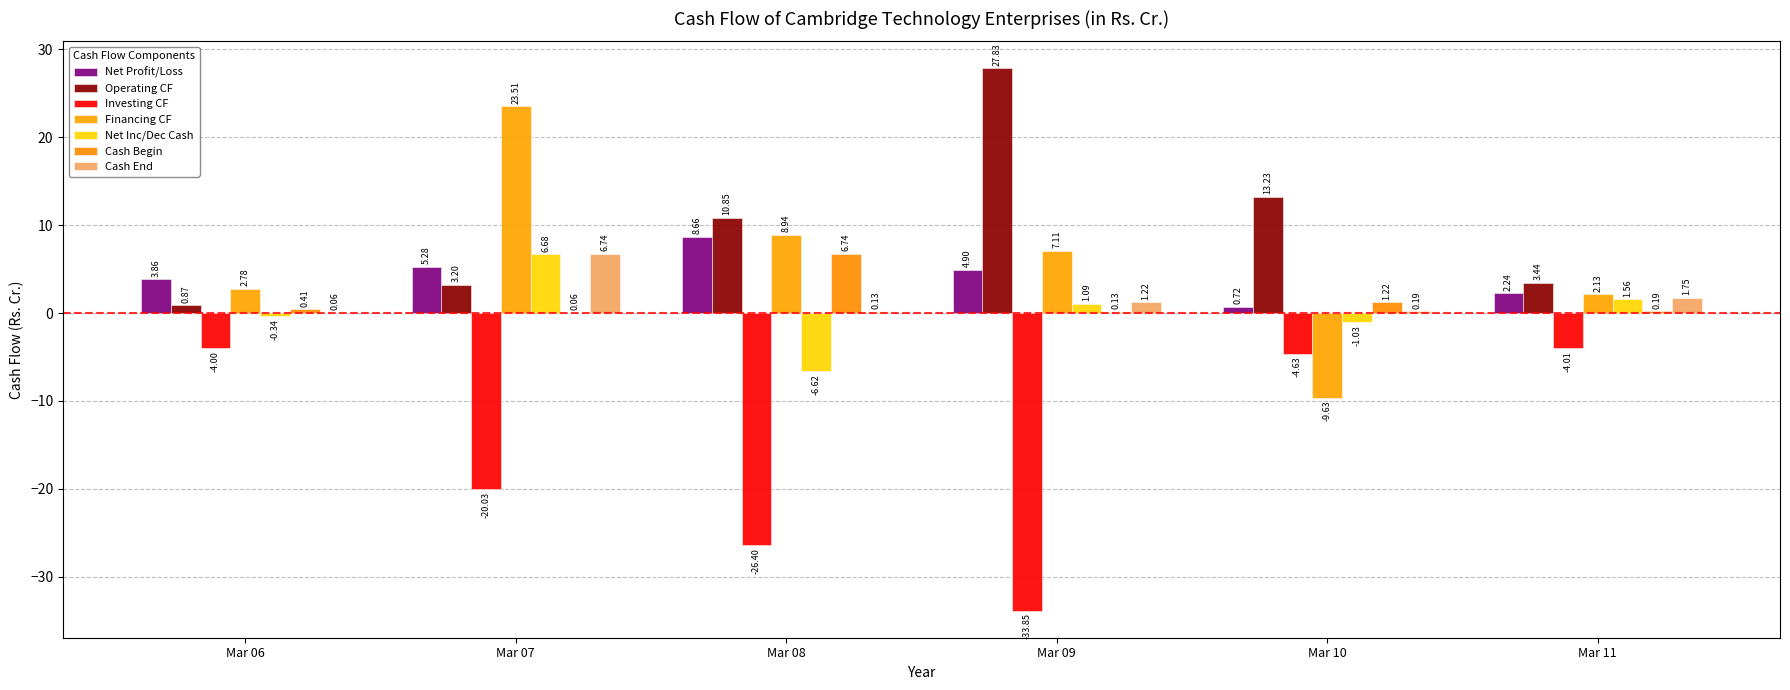

Reading left to right, list all the values displayed in this chart.

Mar 06: Net CashFlow From Operating Activities=0.9	Net Cash Used In Investing Activities=-4.0	Net Cash Used From Financing Activities=2.8	Net Inc/Dec In Cash And Cash Equivalents=-0.3	Cash And Cash Equivalents Begin of Year=0.4	Cash And Cash Equivalents End Of Year=0.1	Net Profit/Loss Before Extraordinary Items=3.9
Mar 07: Net CashFlow From Operating Activities=3.2	Net Cash Used In Investing Activities=-20.0	Net Cash Used From Financing Activities=23.5	Net Inc/Dec In Cash And Cash Equivalents=6.7	Cash And Cash Equivalents Begin of Year=0.1	Cash And Cash Equivalents End Of Year=6.7	Net Profit/Loss Before Extraordinary Items=5.3
Mar 08: Net CashFlow From Operating Activities=10.8	Net Cash Used In Investing Activities=-26.4	Net Cash Used From Financing Activities=8.9	Net Inc/Dec In Cash And Cash Equivalents=-6.6	Cash And Cash Equivalents Begin of Year=6.7	Cash And Cash Equivalents End Of Year=0.1	Net Profit/Loss Before Extraordinary Items=8.7
Mar 09: Net CashFlow From Operating Activities=27.8	Net Cash Used In Investing Activities=-33.9	Net Cash Used From Financing Activities=7.1	Net Inc/Dec In Cash And Cash Equivalents=1.1	Cash And Cash Equivalents Begin of Year=0.1	Cash And Cash Equivalents End Of Year=1.2	Net Profit/Loss Before Extraordinary Items=4.9
Mar 10: Net CashFlow From Operating Activities=13.2	Net Cash Used In Investing Activities=-4.6	Net Cash Used From Financing Activities=-9.6	Net Inc/Dec In Cash And Cash Equivalents=-1.0	Cash And Cash Equivalents Begin of Year=1.2	Cash And Cash Equivalents End Of Year=0.2	Net Profit/Loss Before Extraordinary Items=0.7
Mar 11: Net CashFlow From Operating Activities=3.4	Net Cash Used In Investing Activities=-4.0	Net Cash Used From Financing Activities=2.1	Net Inc/Dec In Cash And Cash Equivalents=1.6	Cash And Cash Equivalents Begin of Year=0.2	Cash And Cash Equivalents End Of Year=1.8	Net Profit/Loss Before Extraordinary Items=2.2